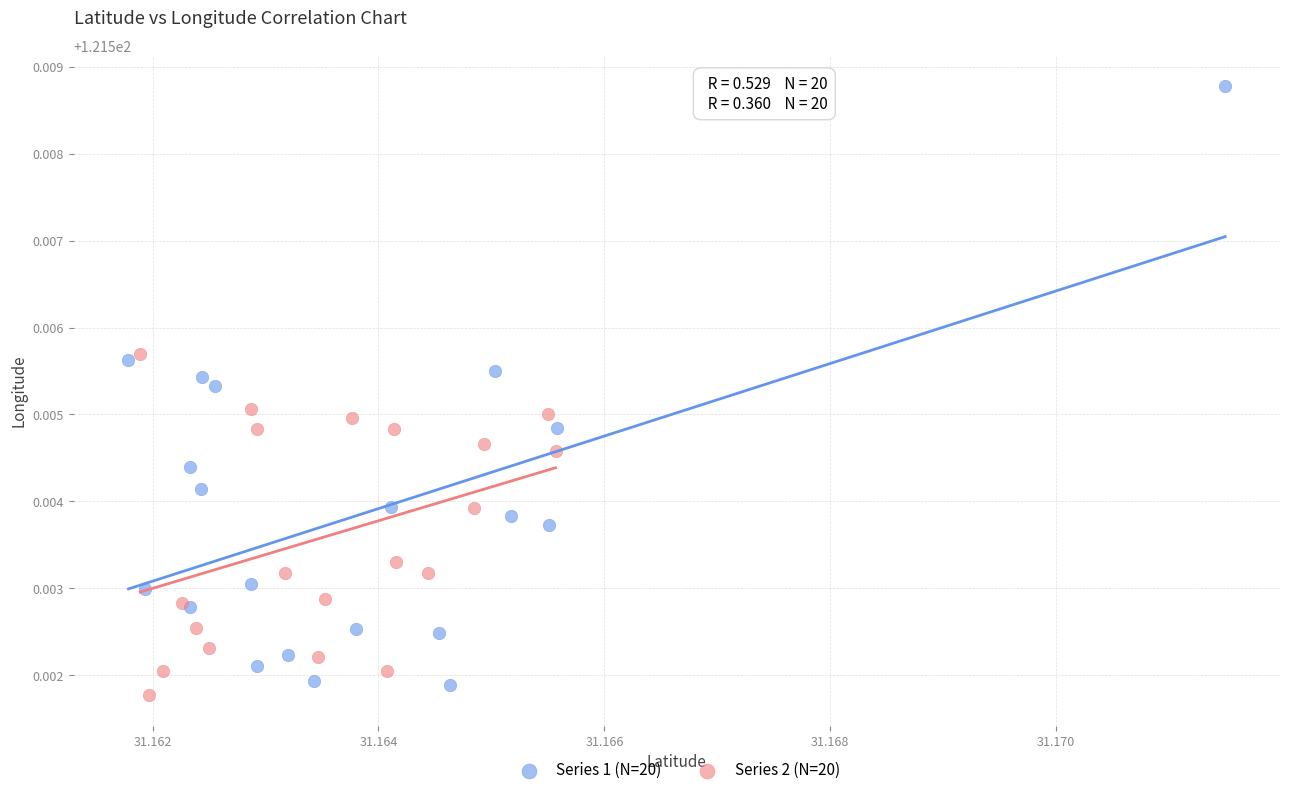

Which series reaches the maximum Y coordinate?

Series 1 (N=20)